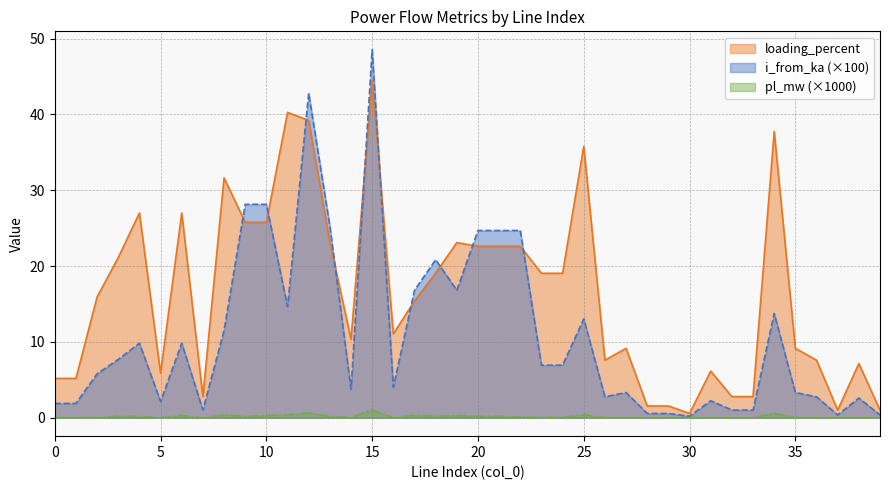

How many distinct data groups are displayed?

3